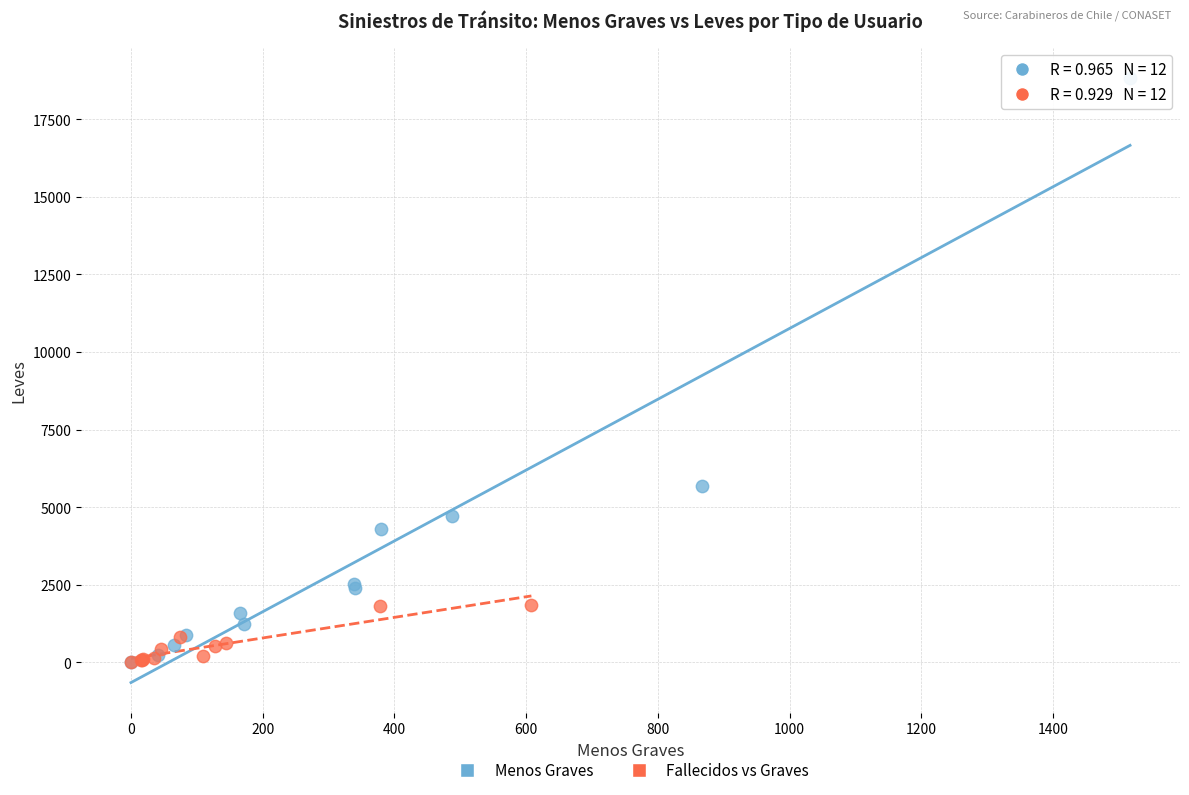

Which series reaches the maximum Y coordinate?

Menos Graves